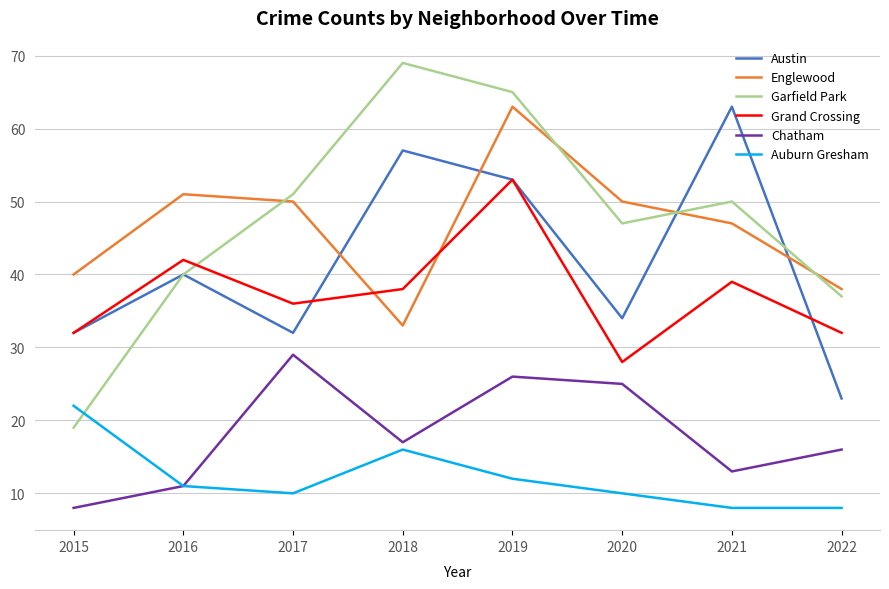

Is the value of Austin at 2021 greater than the value of Garfield Park at 2019?

No